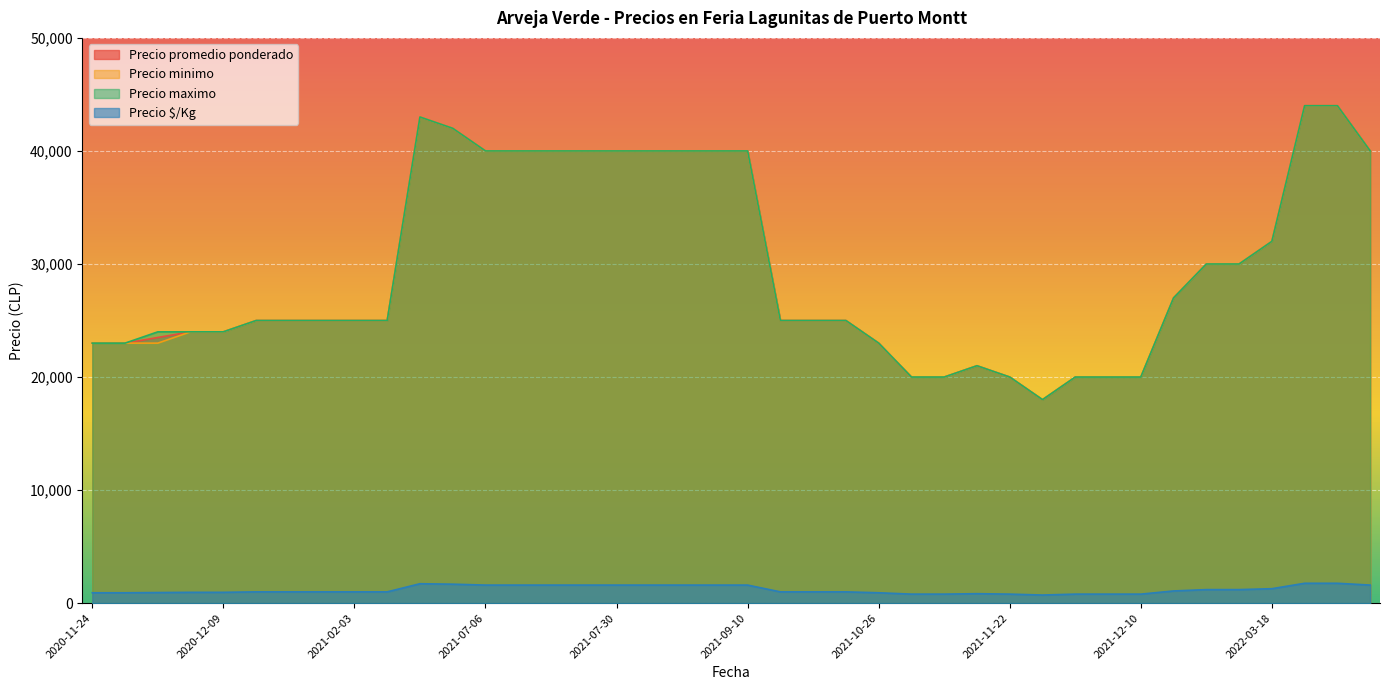

What is the sum of the Precio maximo values at 2022-06-28 and 2021-10-15?

69000